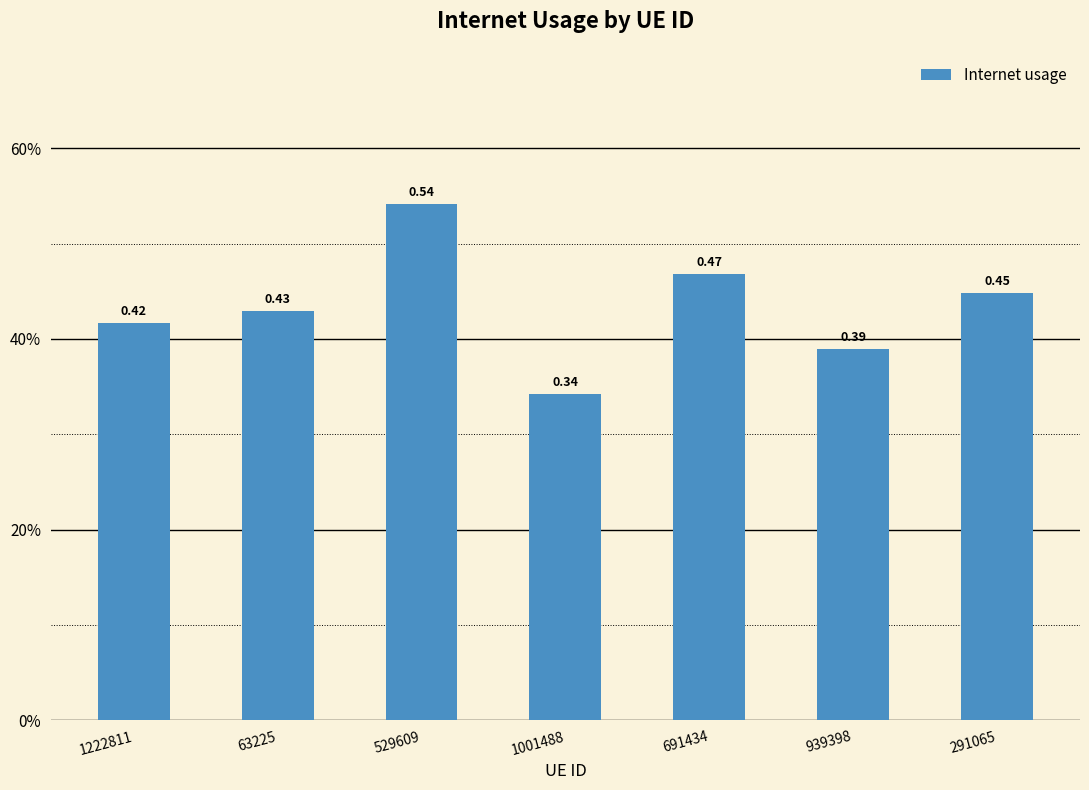

List the labels in order of value, largest first.

529609, 691434, 291065, 63225, 1222811, 939398, 1001488